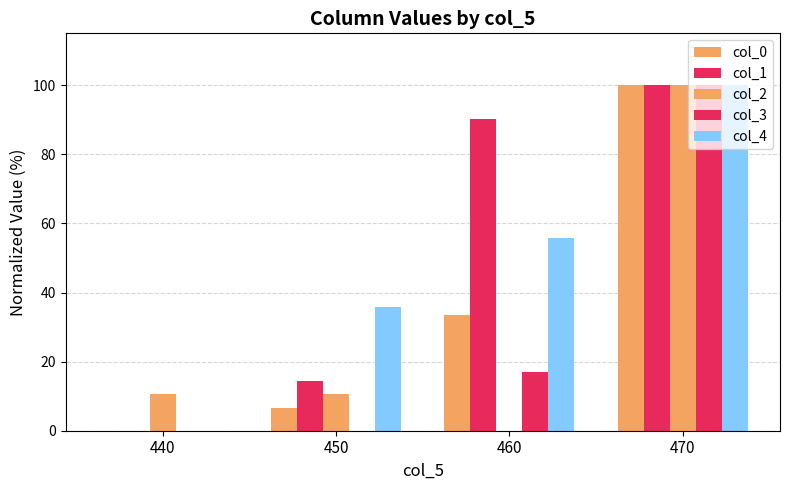

Is the value of col_0 at 450 greater than the value of col_4 at 460?

No